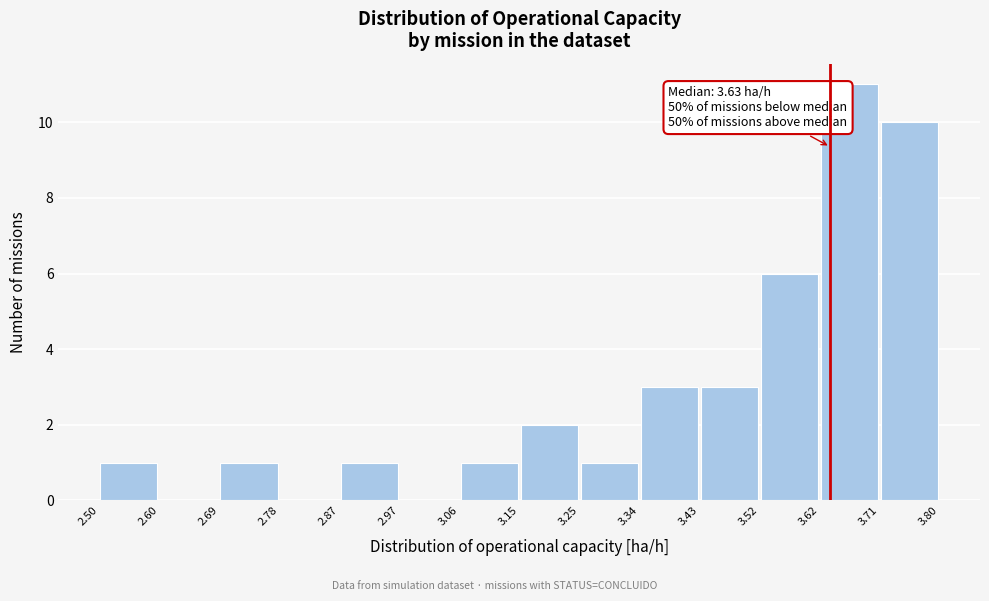

Over which range of the x-axis is the bar tallest?

3.62 to 3.71